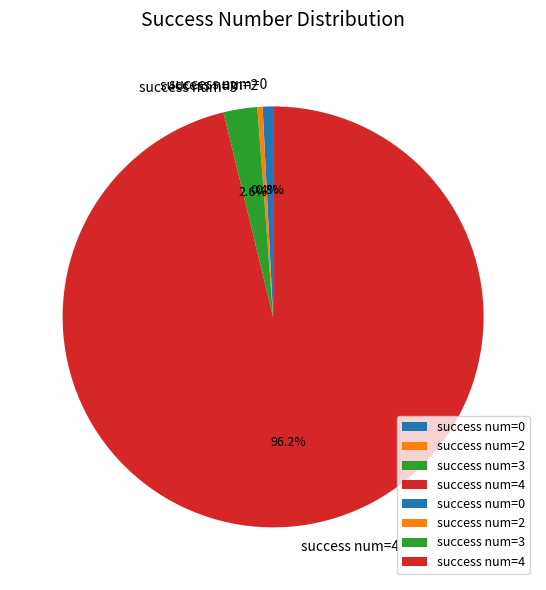

Between success num=4 and success num=3, which is larger?

success num=4